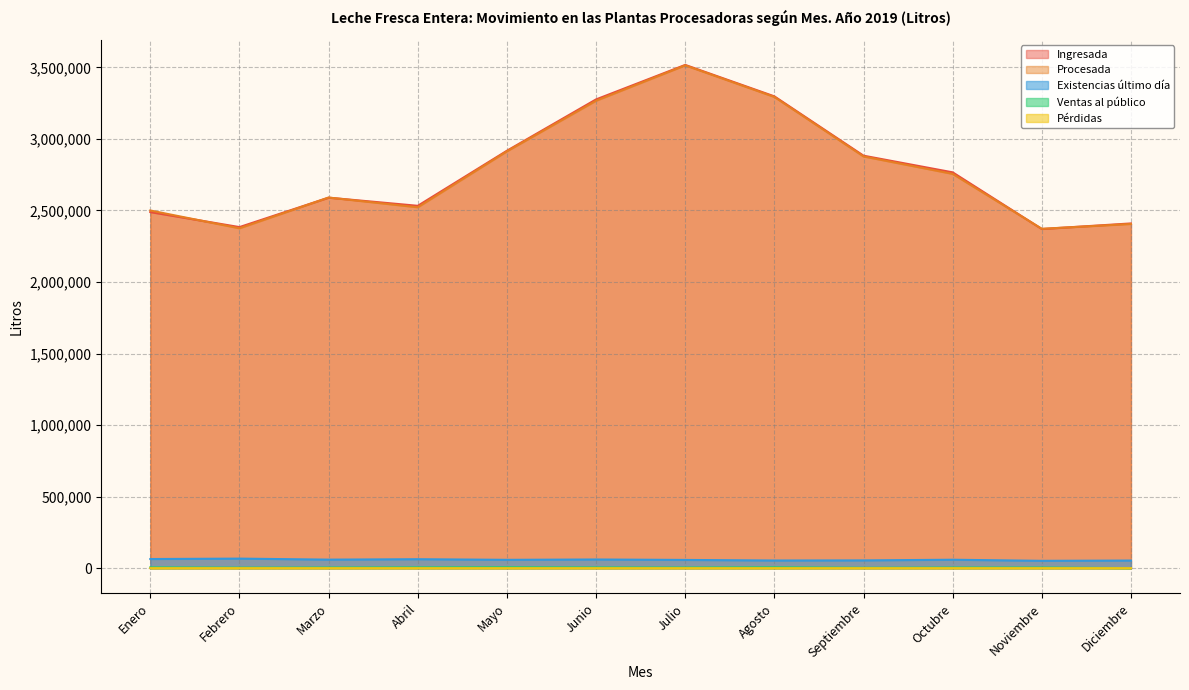

Does the chart have visible grid lines?

Yes